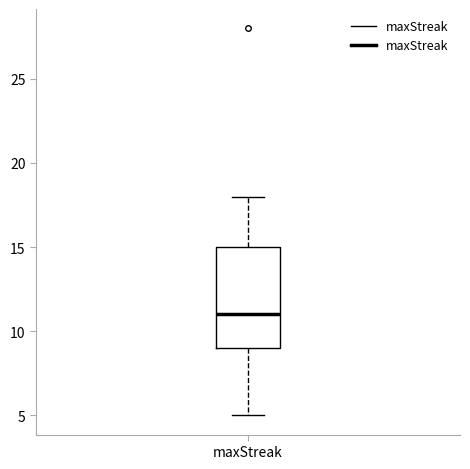

Read this box plot against the y-axis: the position of the median line, the range covered by the box, and the ends of both whiskers. The values are not printed on the chart, so give them approximately, as read against the axis.

median 11, box 9 to 15, whiskers 5 to 18